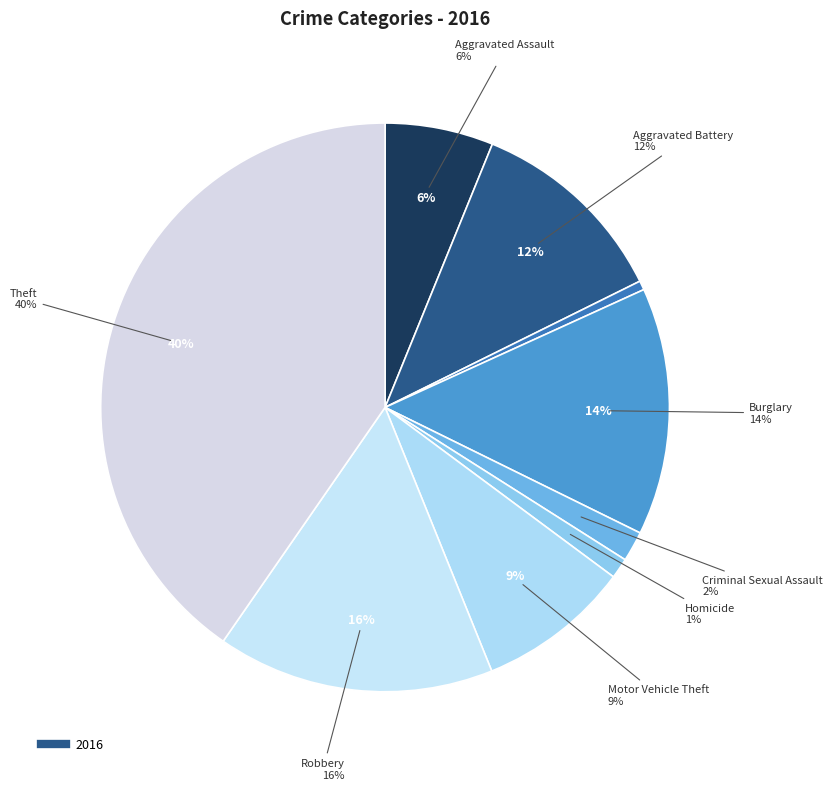

To the nearest percent, what is the difference between the Aggravated Assault and Motor Vehicle Theft slice percentages?

3%